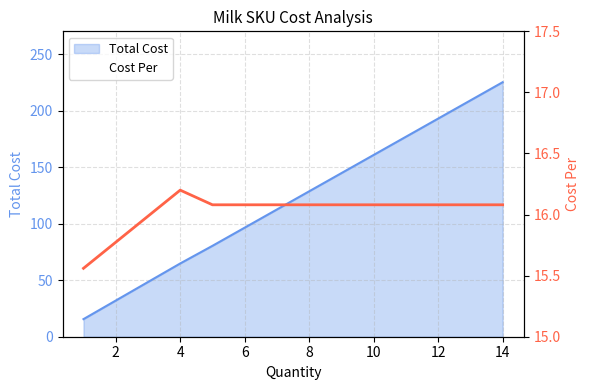

How many values are below 16?

1